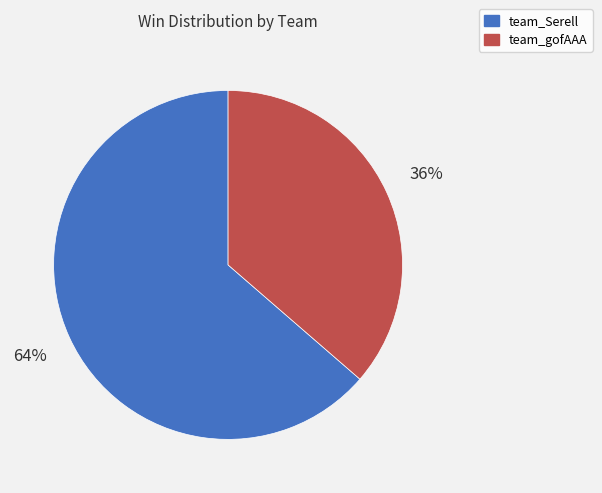

Is it true that team_Serell is 52% of the pie?

False